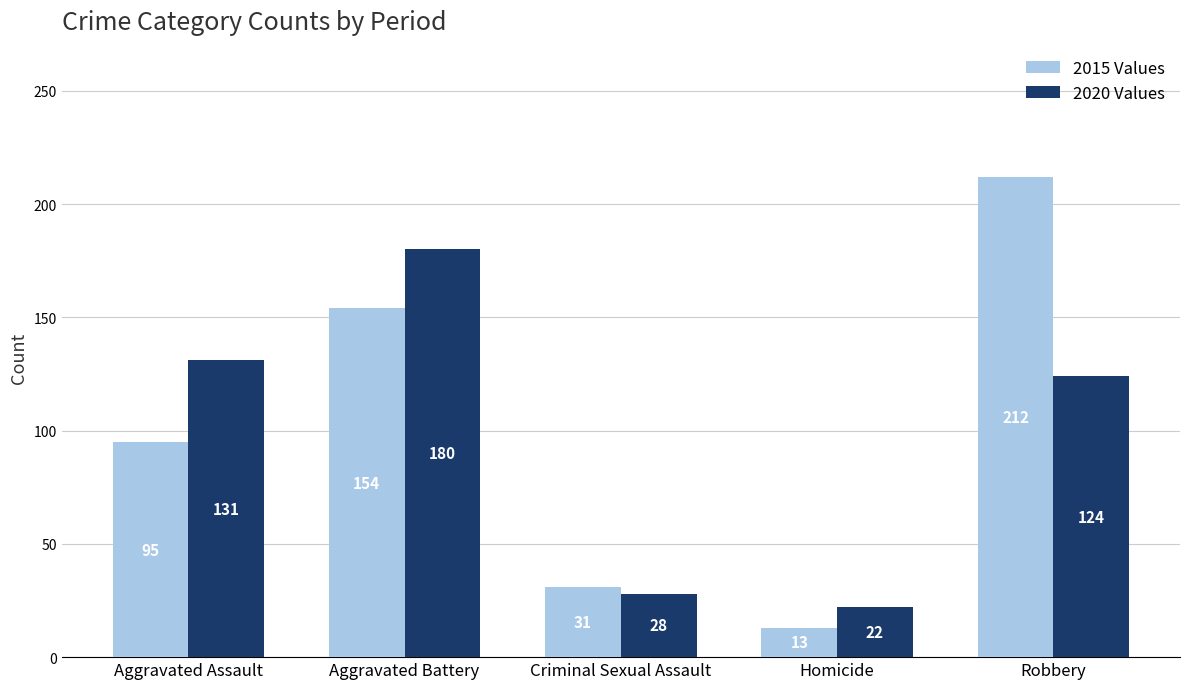

Does the chart contain stacked bars?

No